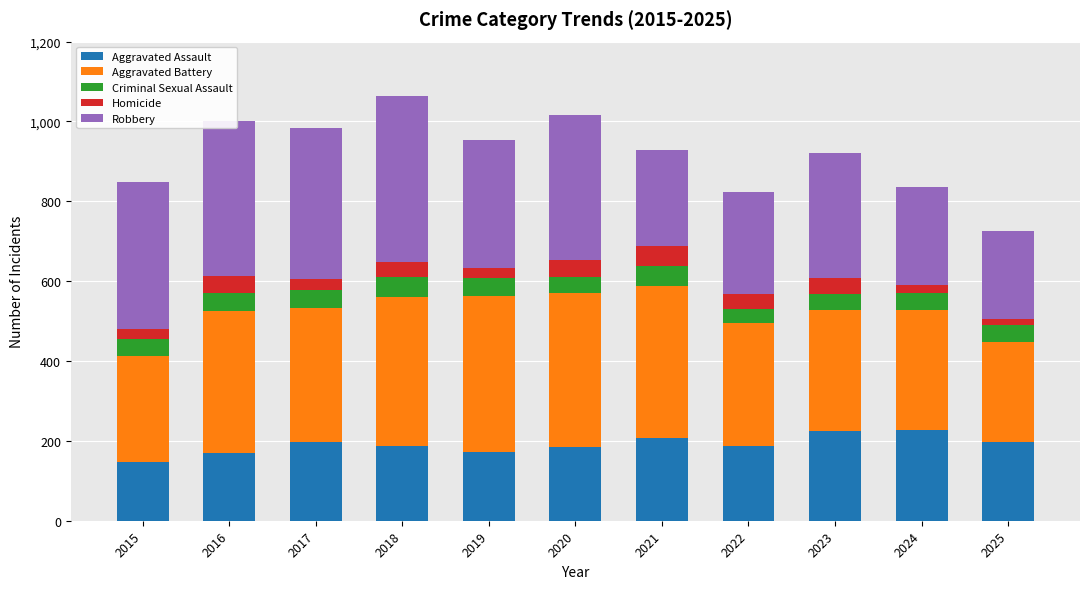

What is the total value across all series at 2021?

929